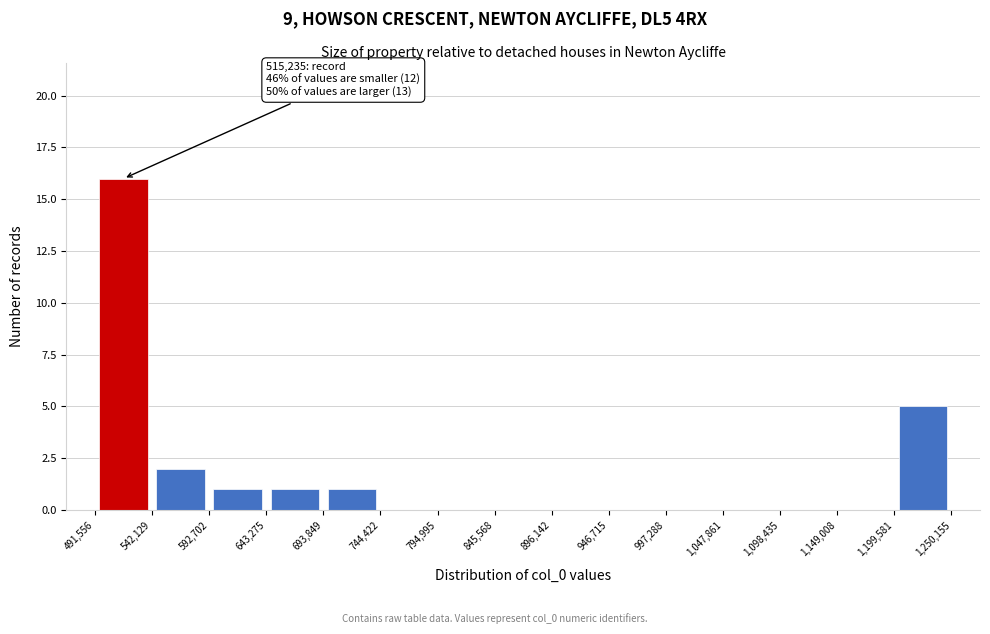

Over which range of the x-axis is the bar tallest?

491,556 to 542,129